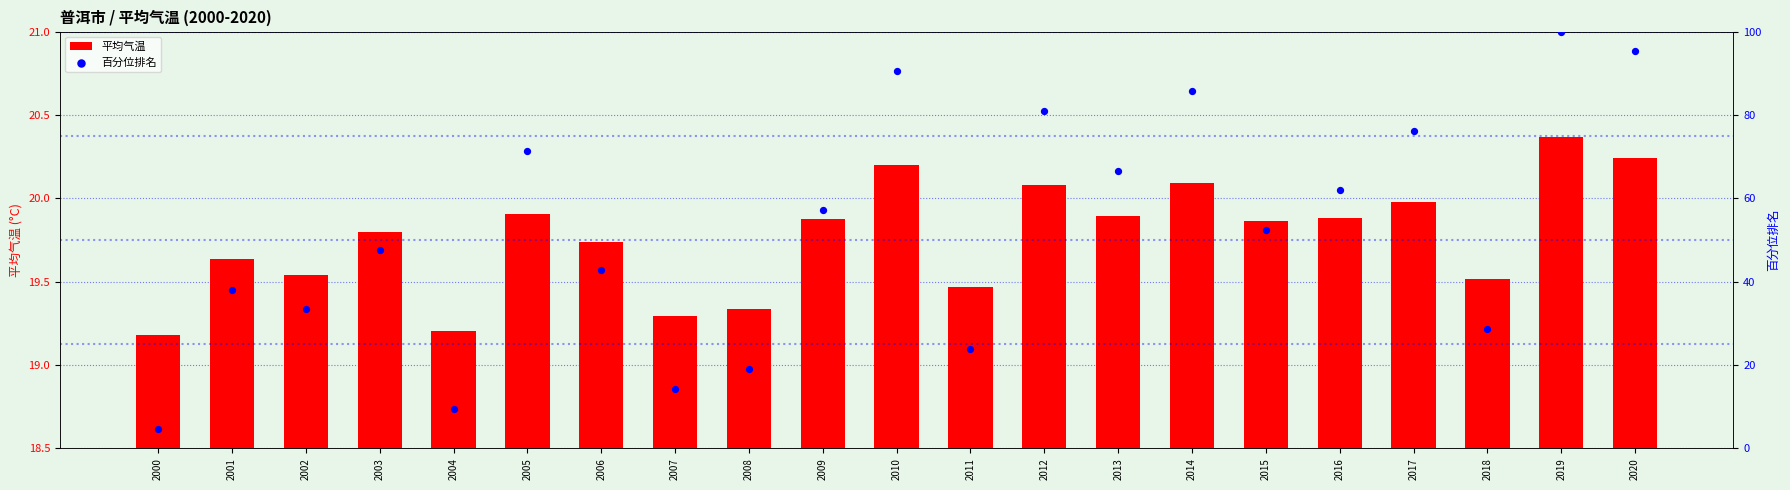

Which series contains the lowest Y value?

百分位排名